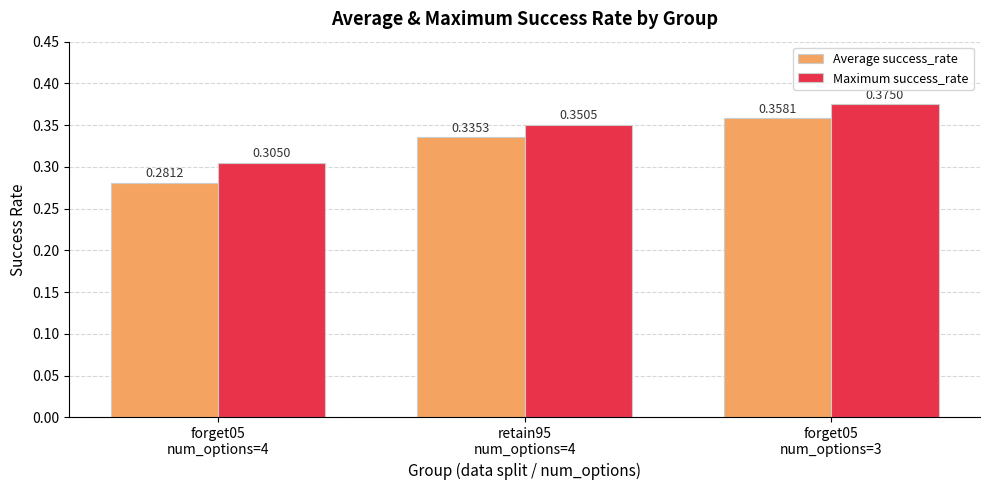

At how many categories does at least one series exceed 0?

3